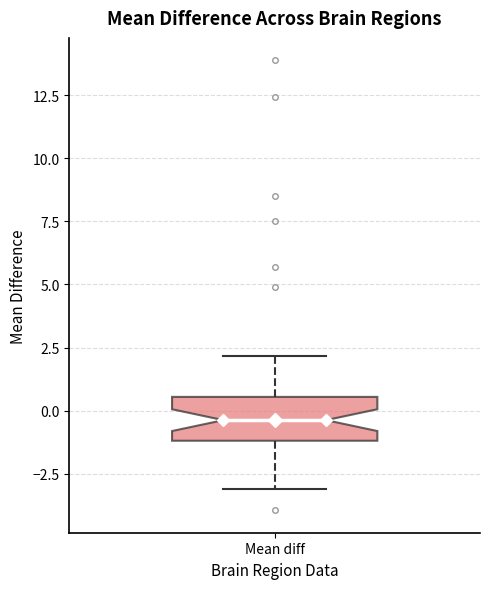

Transcribe this box plot: give where the median line is, the range the box spans, and where the two whiskers end, as read against the y-axis. The values are not printed on the chart, so give them approximately, as read against the axis.

median -0.5, box -1.0 to 0.5, whiskers -3.0 to 2.0